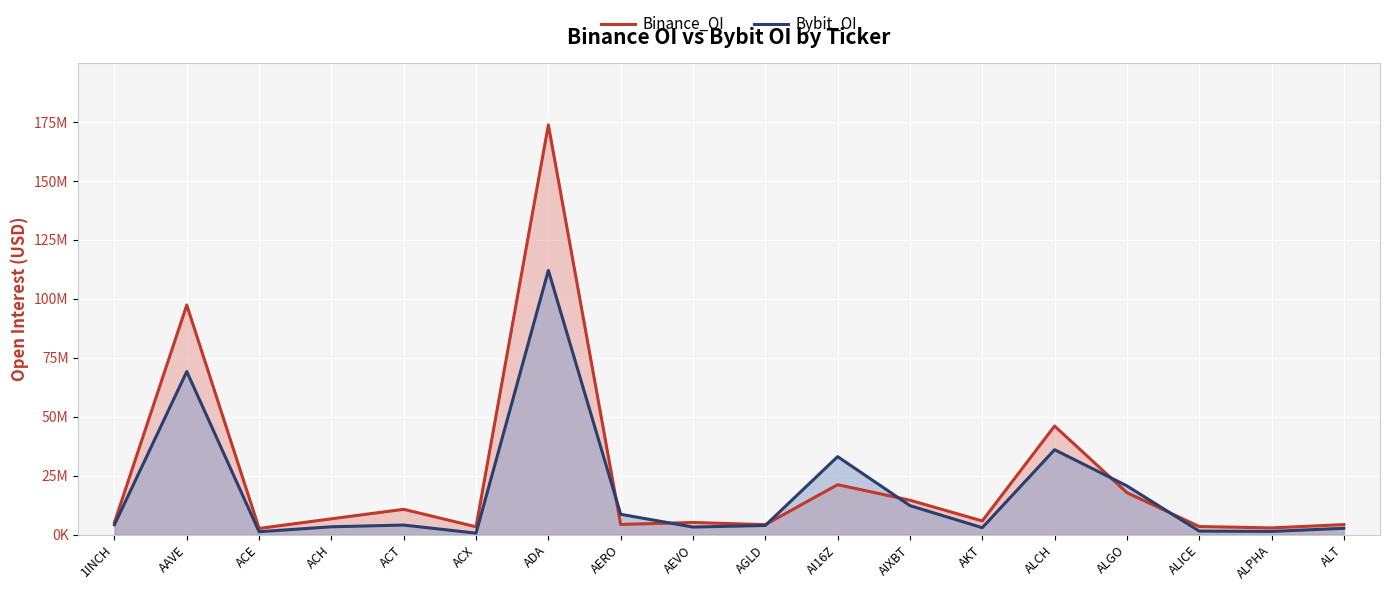

Count the number of data series in this chart.

2